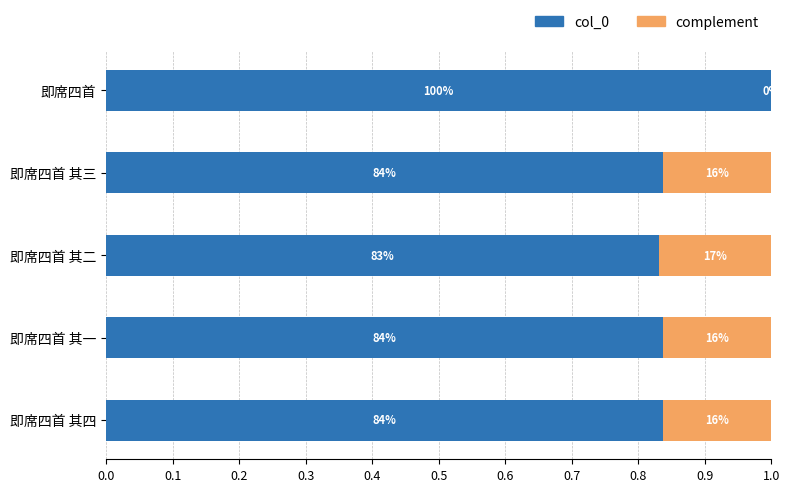

What are all the series names shown in the legend?

col_0, complement